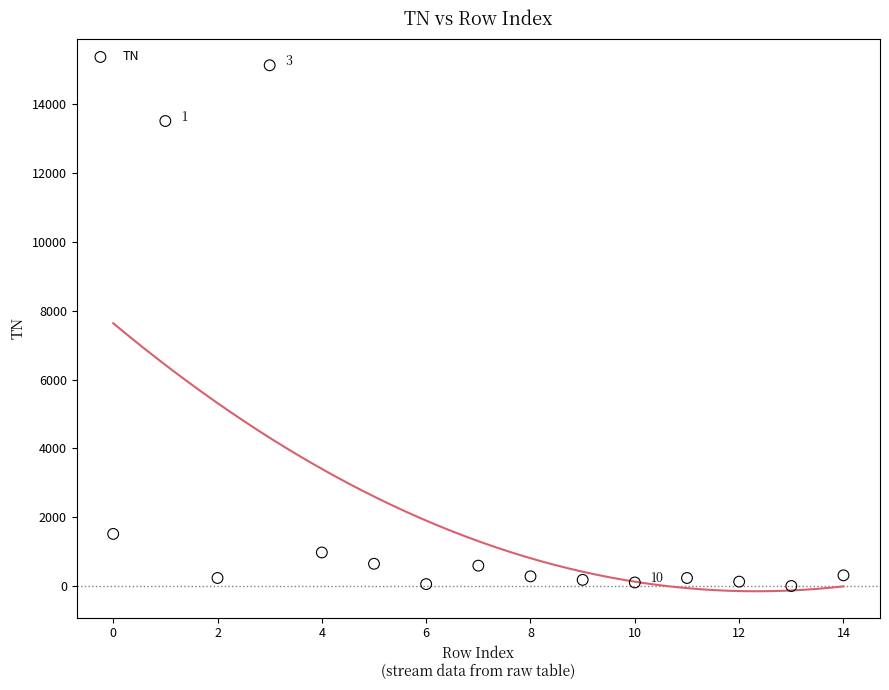

What is the range of Y values (max minus min)?

15134.6